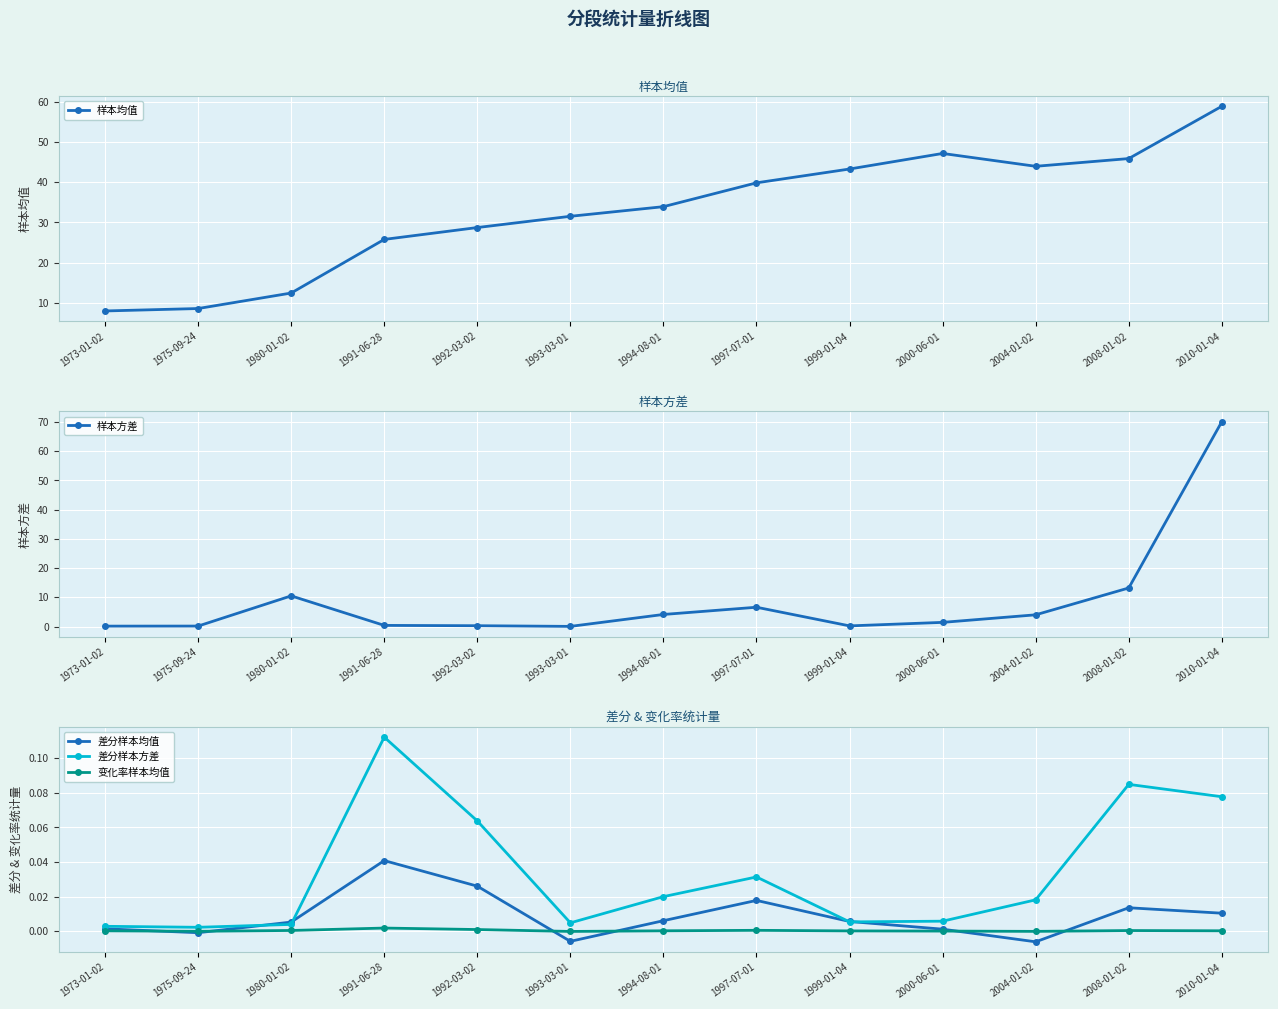

Rank the series by their maximum value, from highest to lowest.

样本方差, 样本均值, 差分样本方差, 差分样本均值, 变化率样本均值